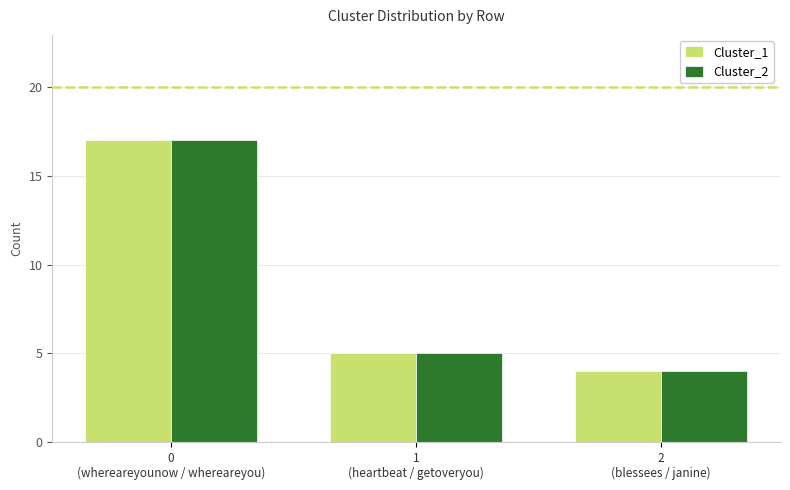

How many values in the Cluster_2 series are below 5?

1